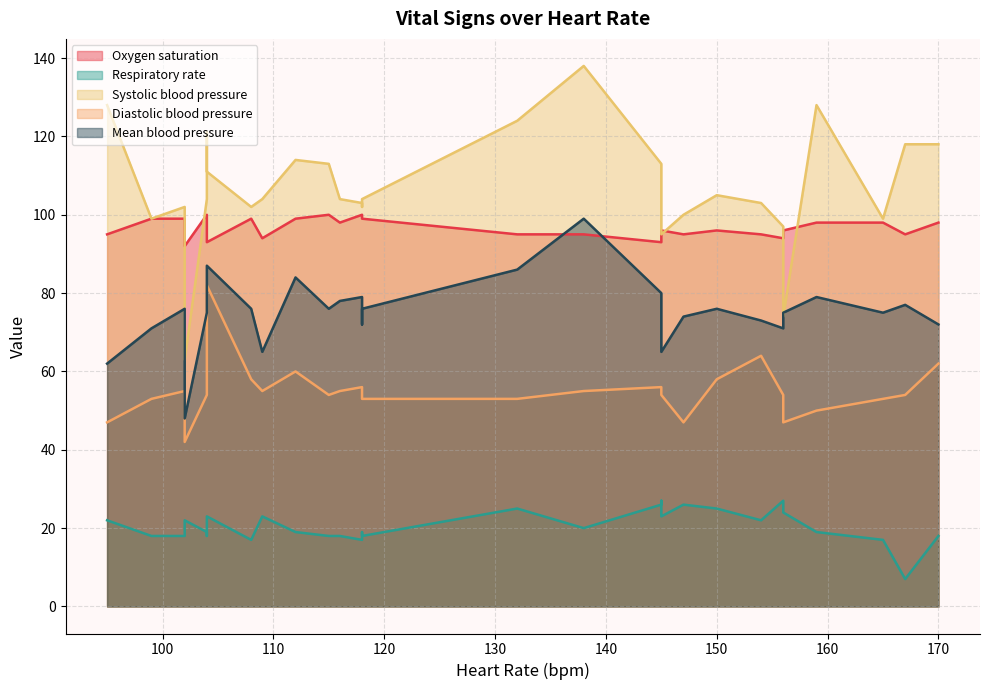

How many data points in Mean blood pressure are above 76?

10